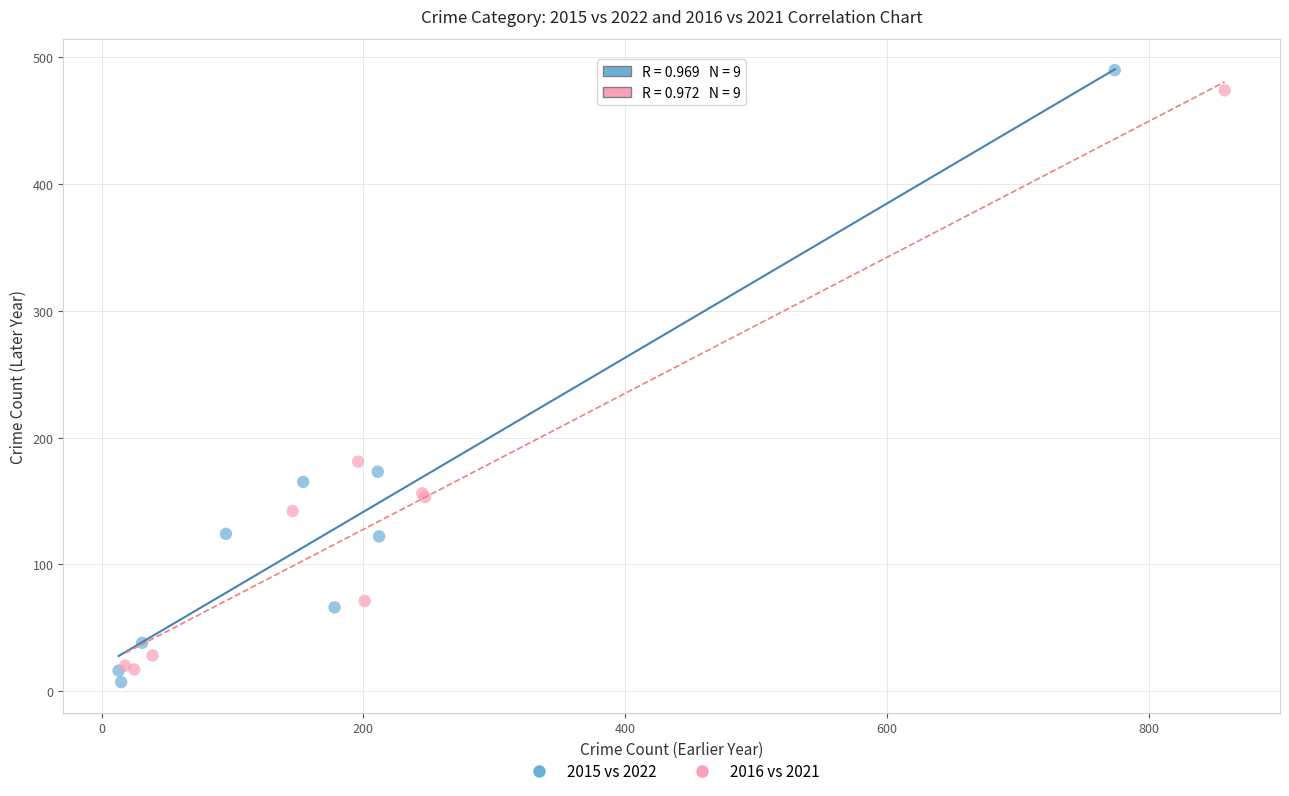

Which series has the widest spread of Y values?

2015 vs 2022